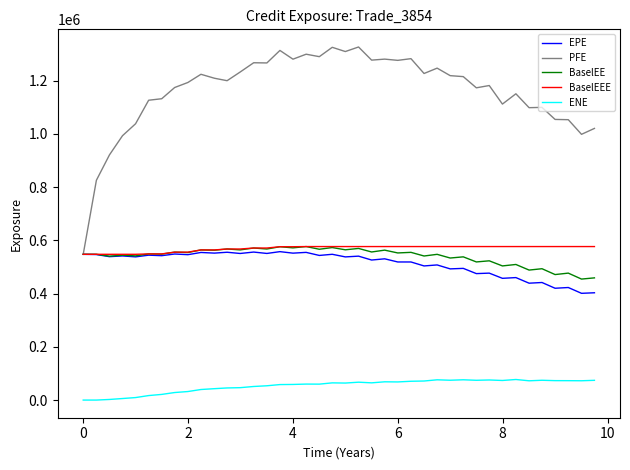

At how many categories does at least one series exceed 598746?

39